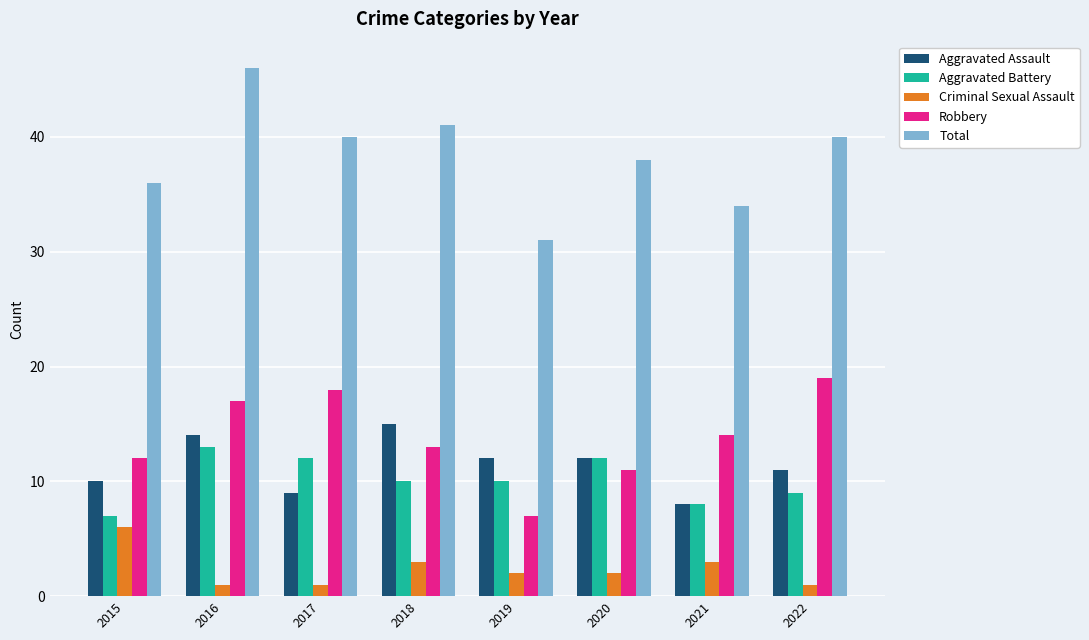

Is it true that Robbery equals 6 at 2022?

False